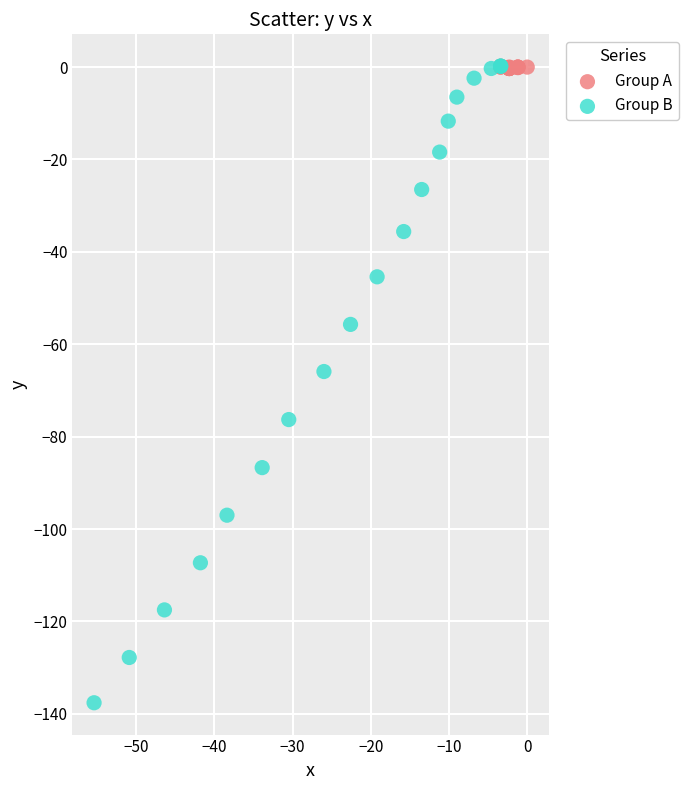

Which series contains the lowest Y value?

Group B